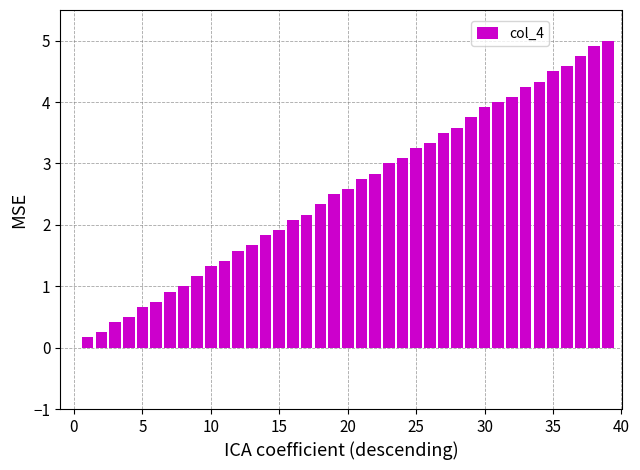

What is the greatest value displayed?

5.0